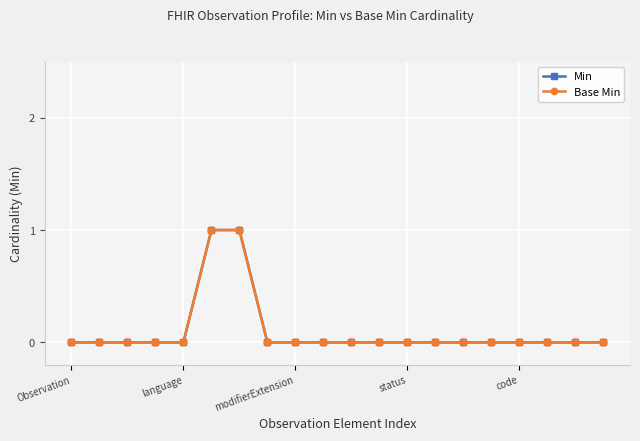

What is the label of the 7th point from the right?

13